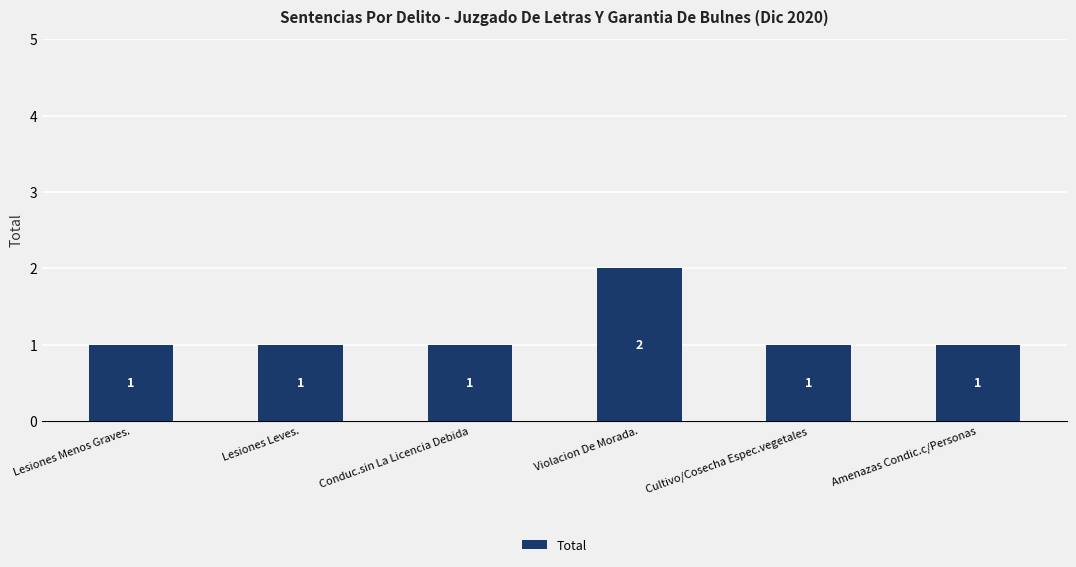

The chart shows a value of 1 at Violacion De Morada.. True or false?

False